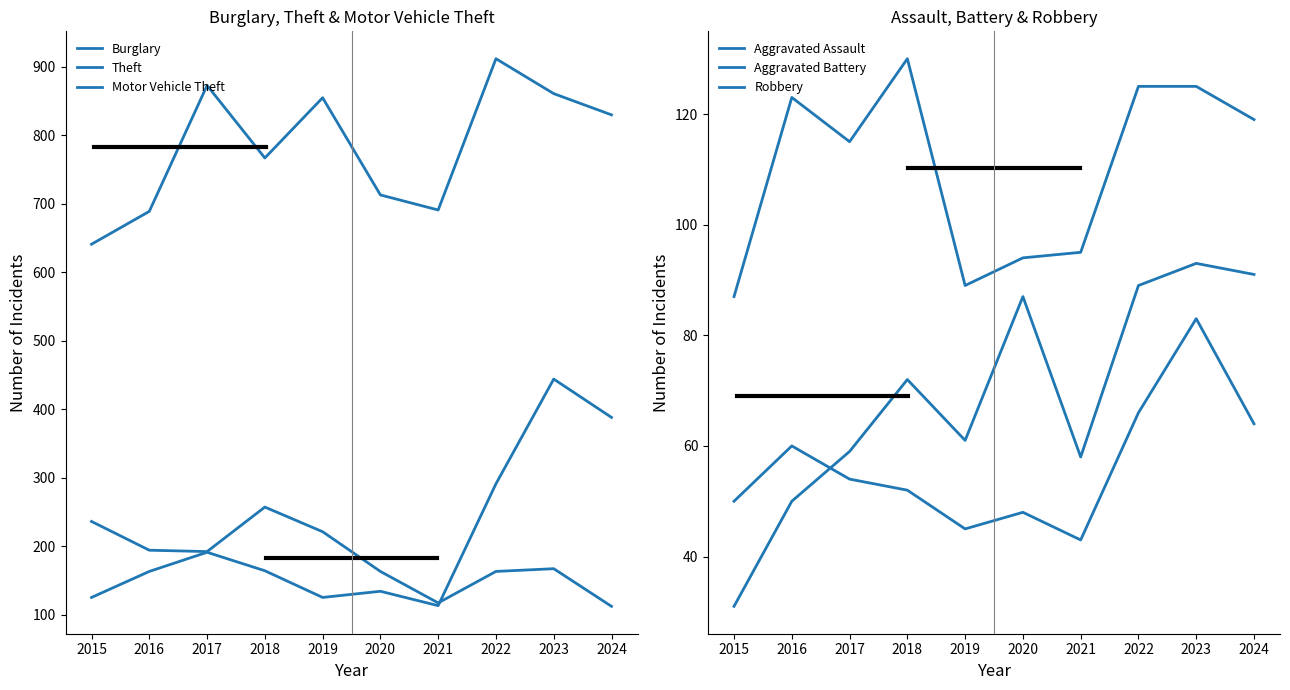

How many lines are shown in the chart?

6